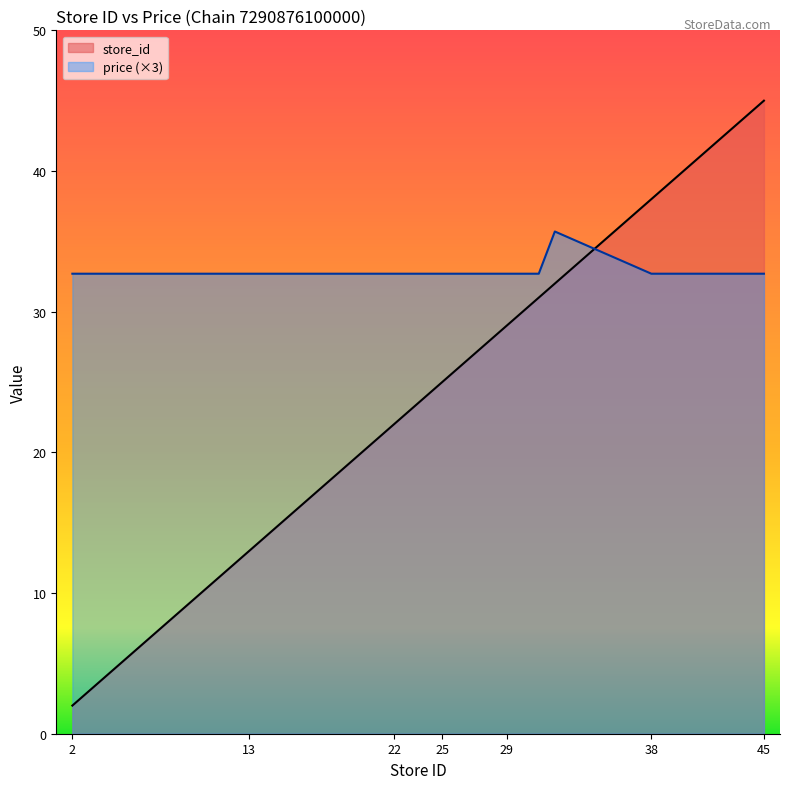

What is the spread (max minus min) of values at 44?

11.3